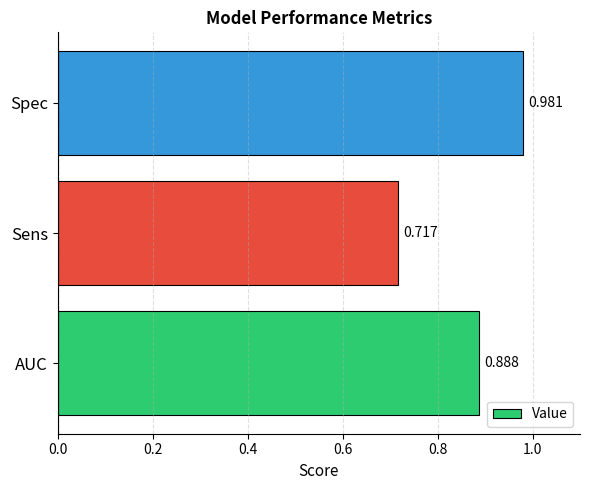

Rank the categories by value from highest to lowest.

Spec, AUC, Sens